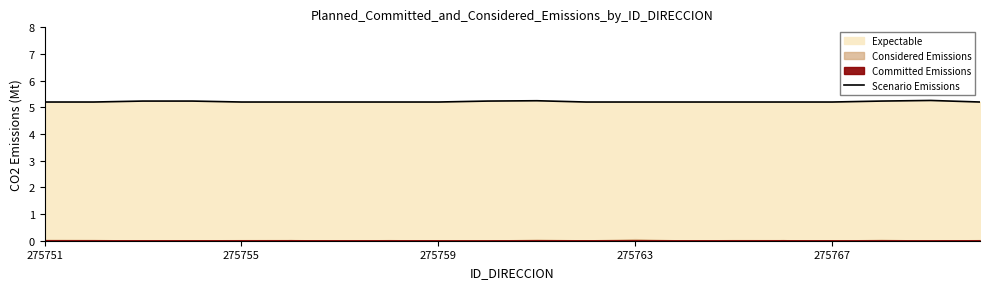

What is the highest value of the Scenario Emissions series?

5.3